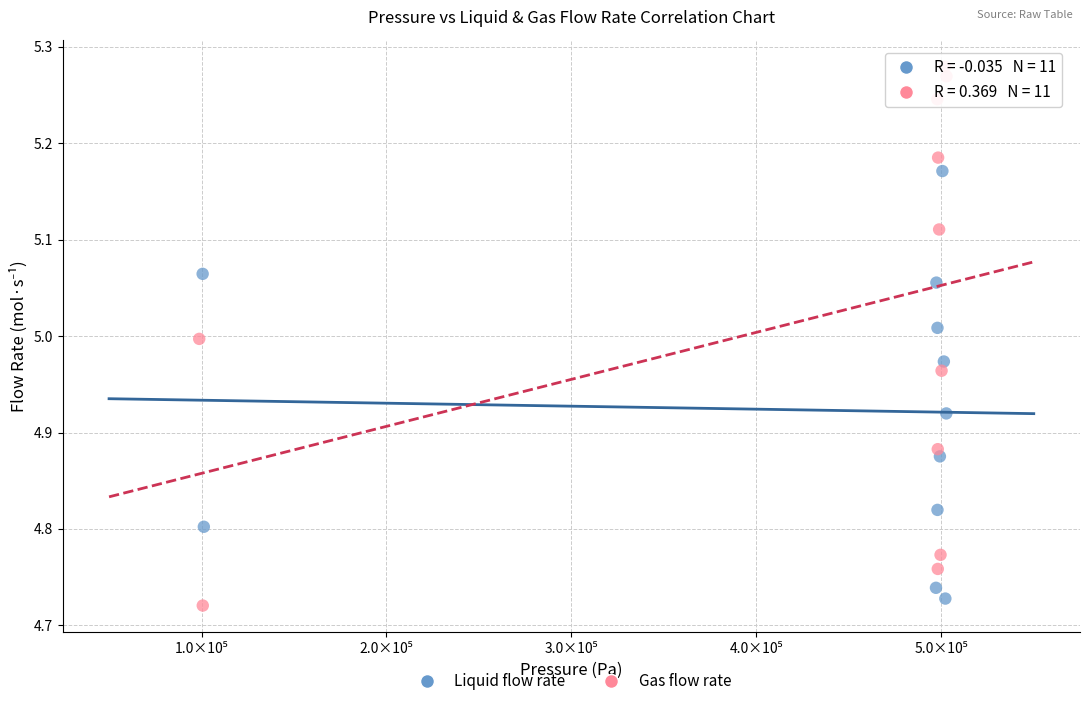

Which series has the largest Y range (max minus min)?

Gas flow rate